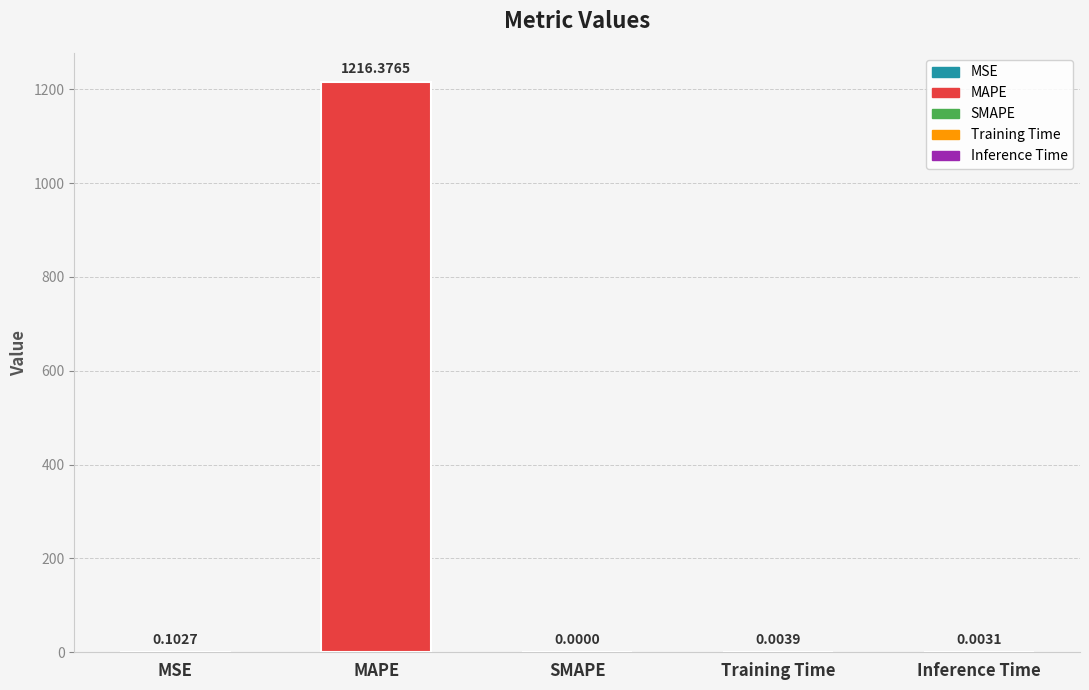

What is the sum of all values?

1216.5